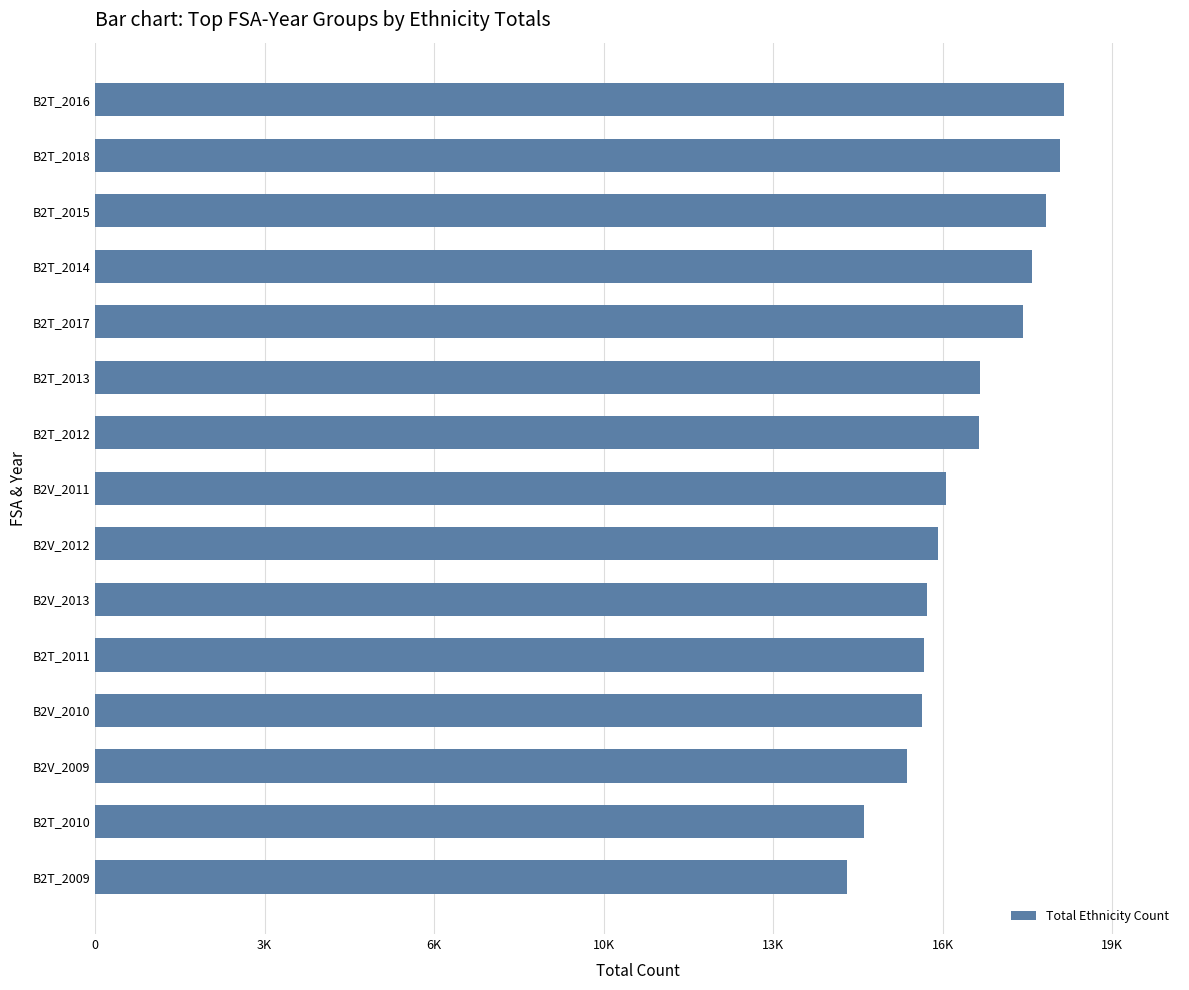

What is the maximum value shown in the chart?

18199